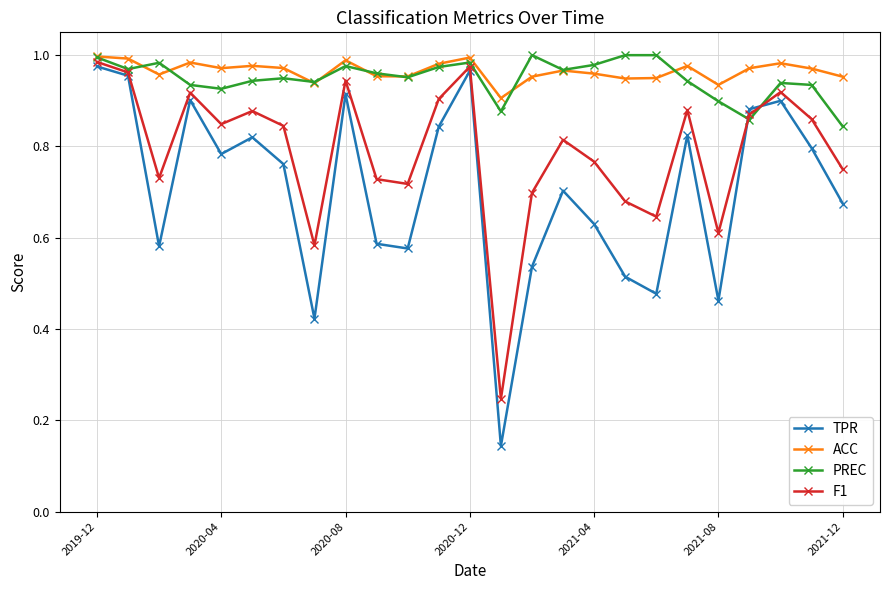

Which series has the largest range (max minus min)?

TPR